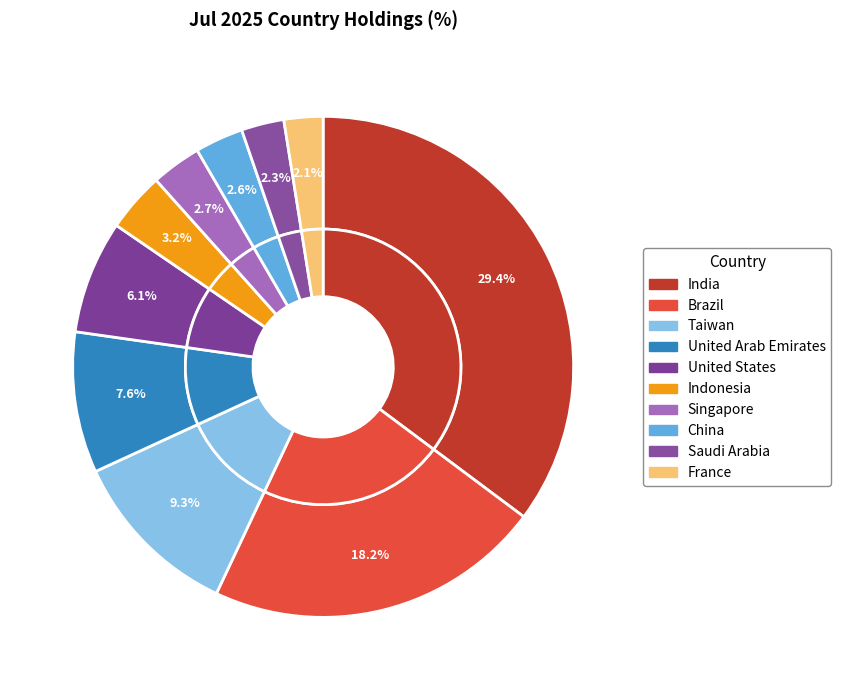

To the nearest percent, what portion does Singapore represent?

3%